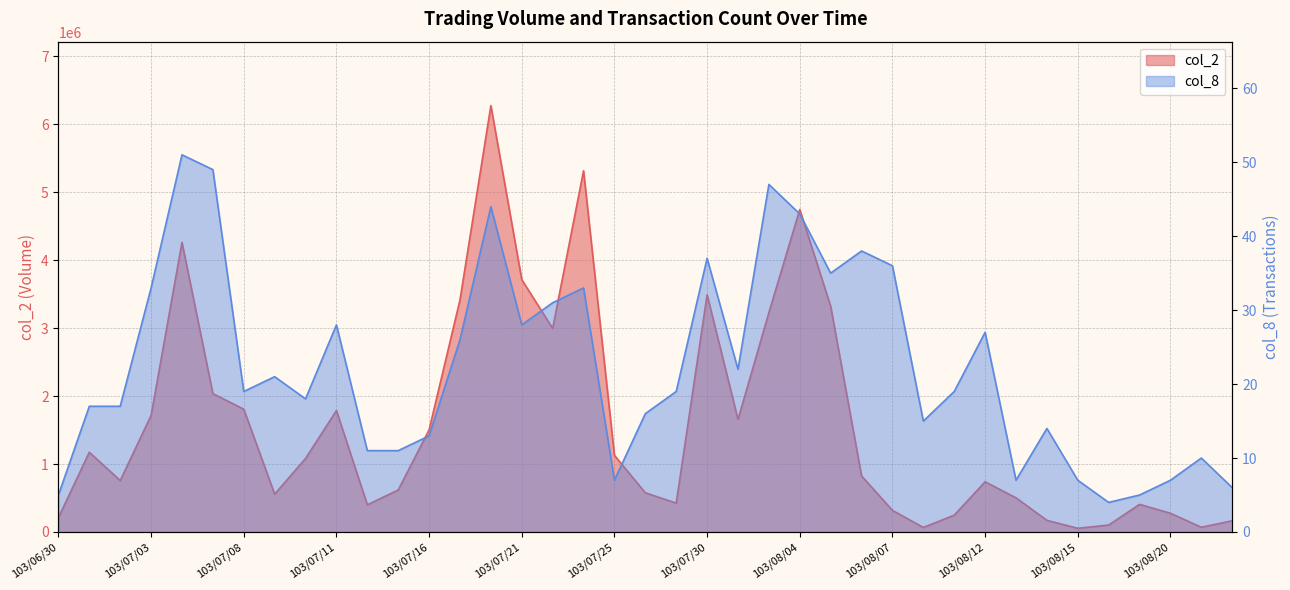

True or false: col_2 and col_8 cross at least once.

False